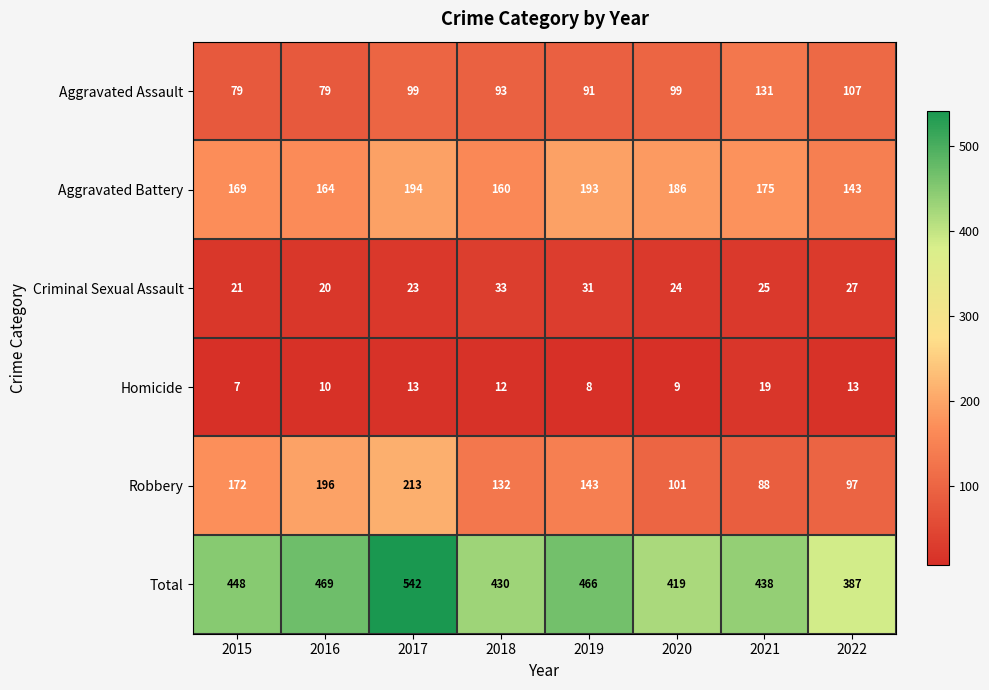

What is the total value across all series at 2022?

774